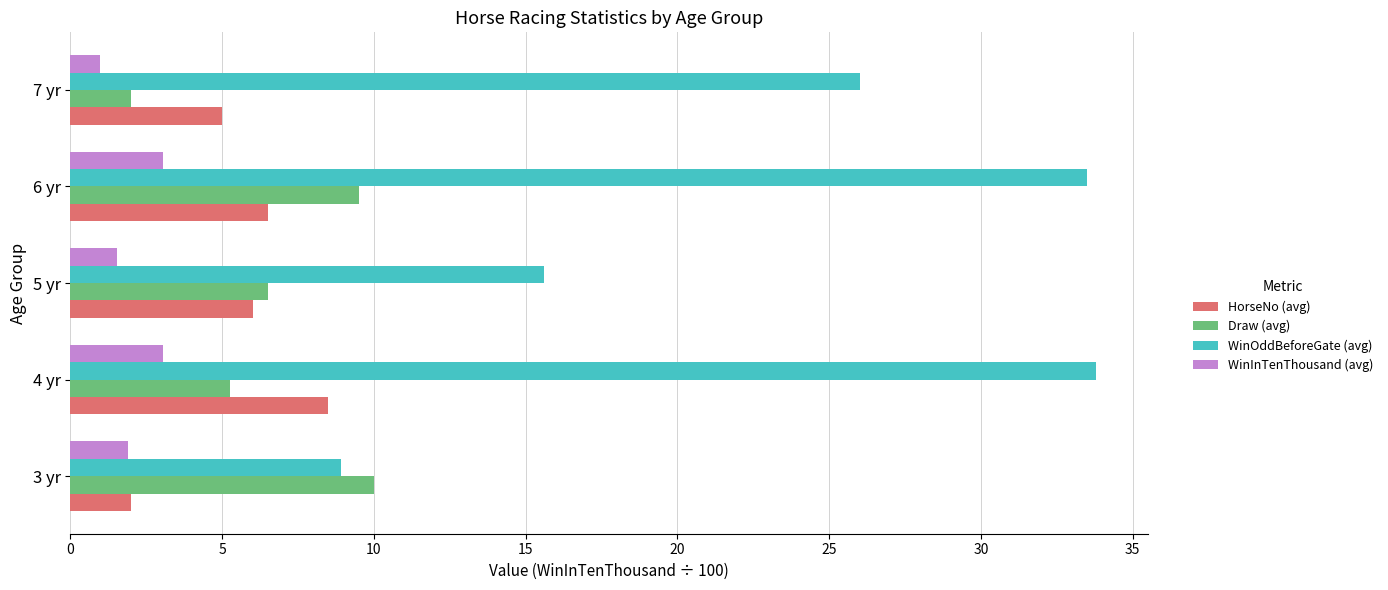

What is the difference between the highest and lowest values at 6 yr?

30.5